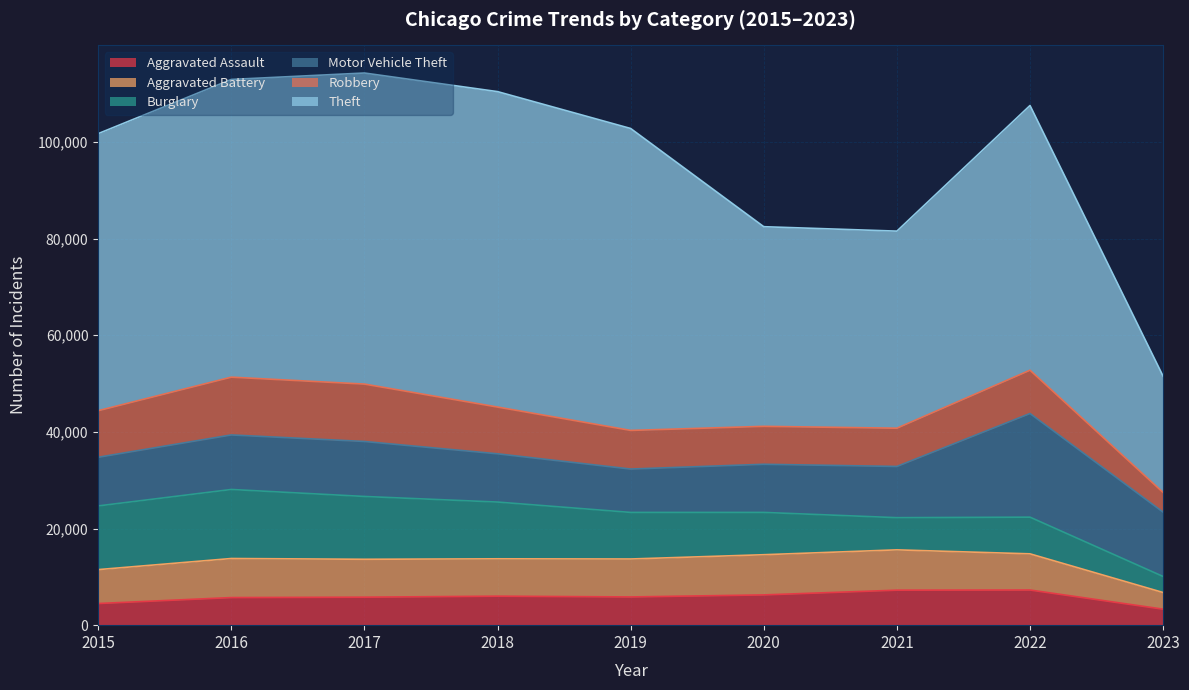

What is the sum of the Motor Vehicle Theft values at 2019 and 2018?

18962